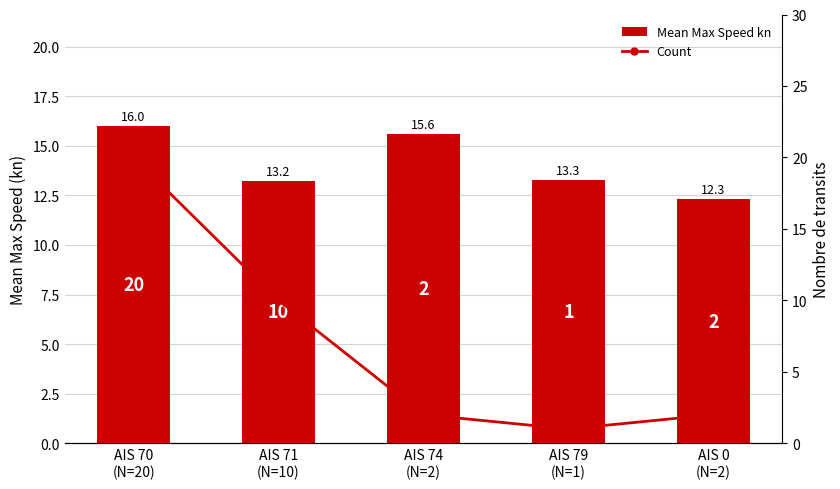

What is the average value of the Count series?

7.0